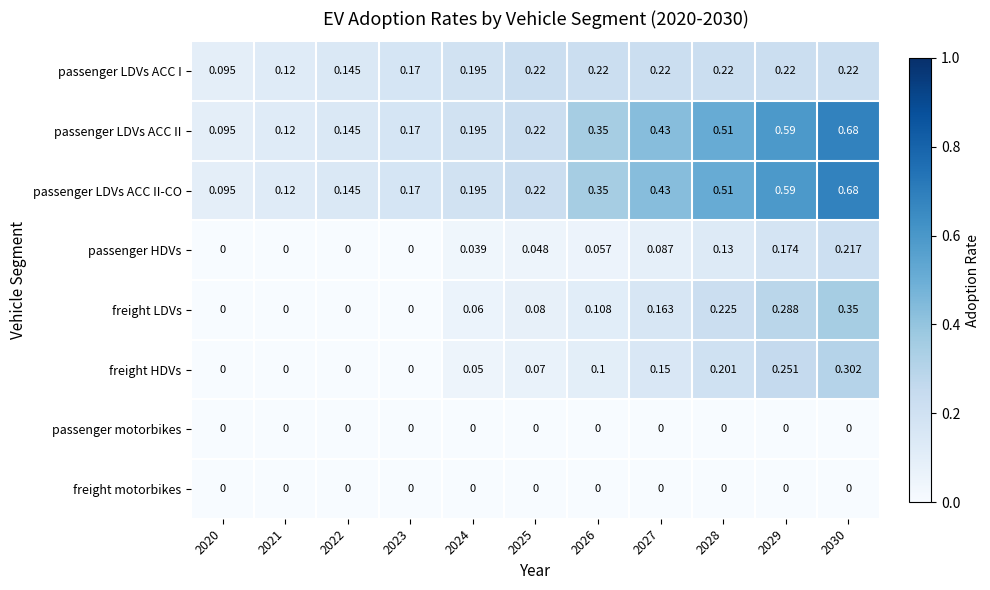

Is the value of freight LDVs at 2030 greater than the value of passenger LDVs ACC I at 2020?

Yes